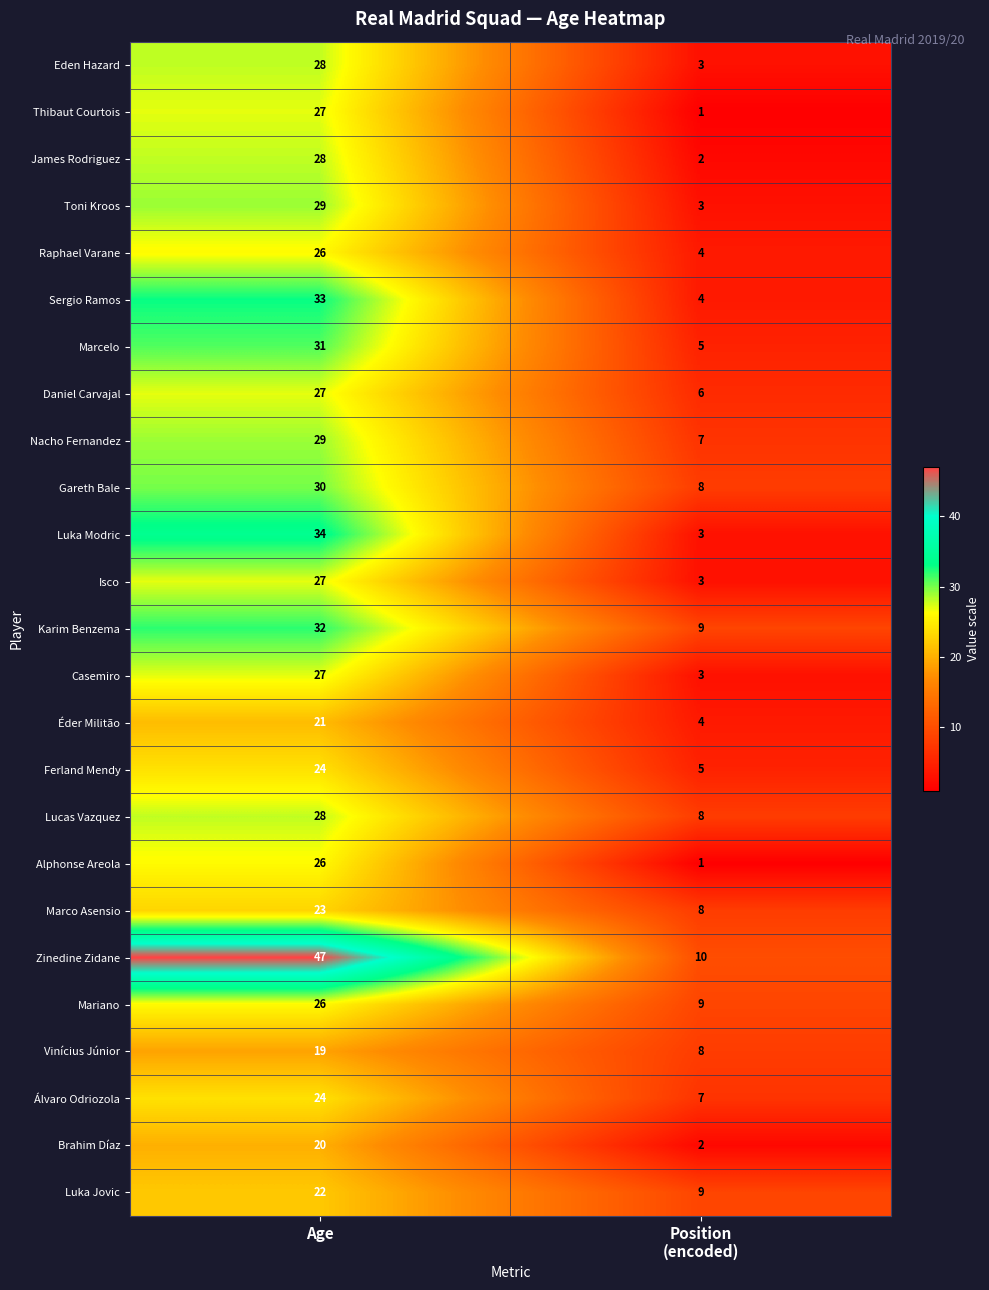

The Toni Kroos series shows 12 at Age. True or false?

False